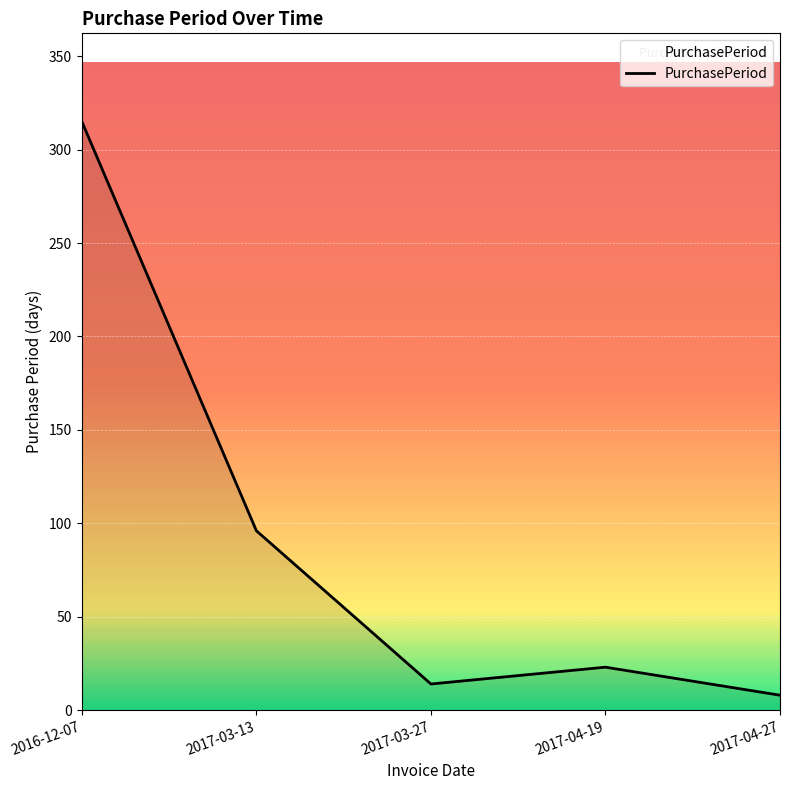

Reading left to right, transcribe all the data shown in this chart.

2016-12-07=315	2017-03-13=96	2017-03-27=14	2017-04-19=23	2017-04-27=8